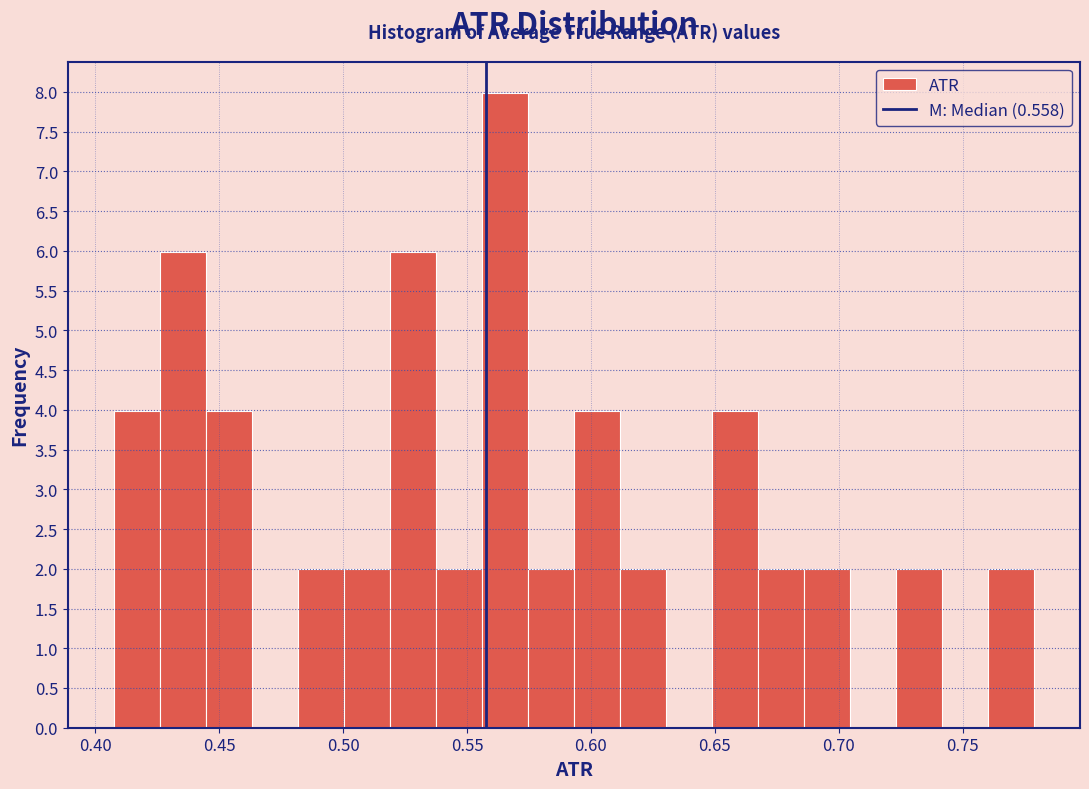

Read against the x-axis, roughly where is the centre of the tallest bar?

0.565